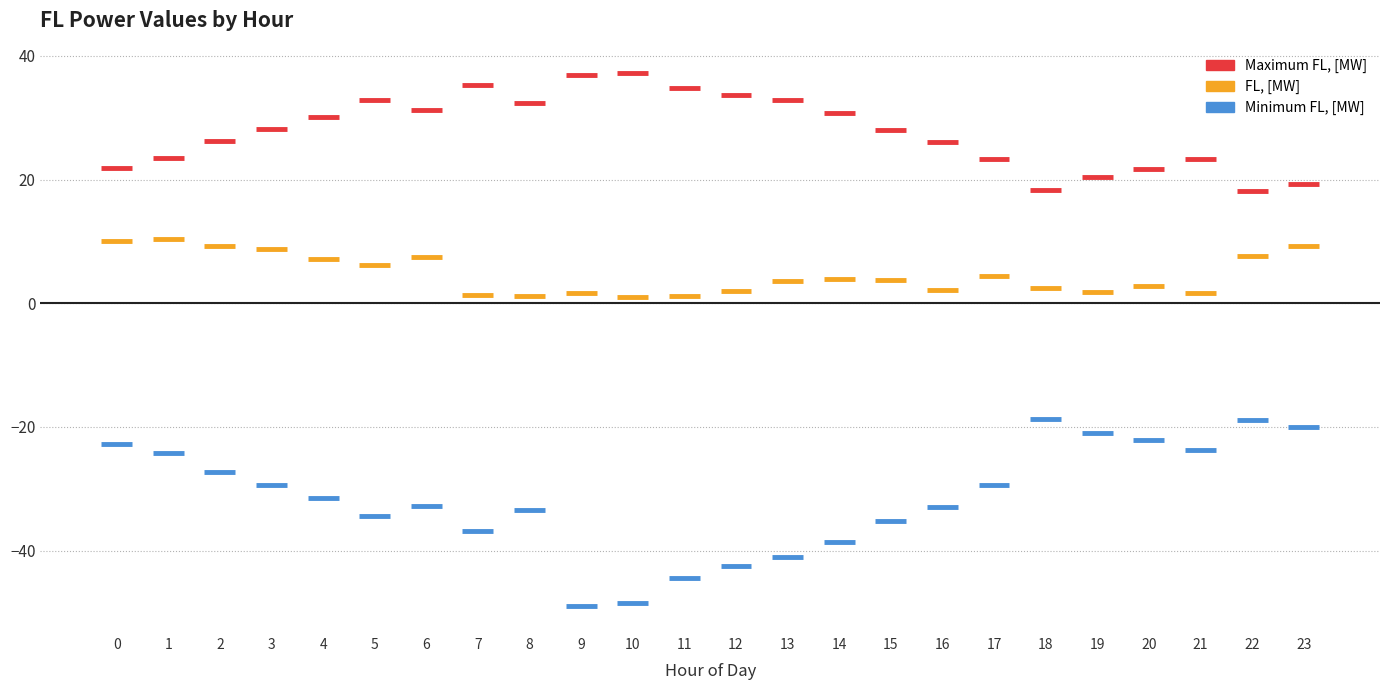

What is the approximate value of FL, [MW] at 19?

1.8